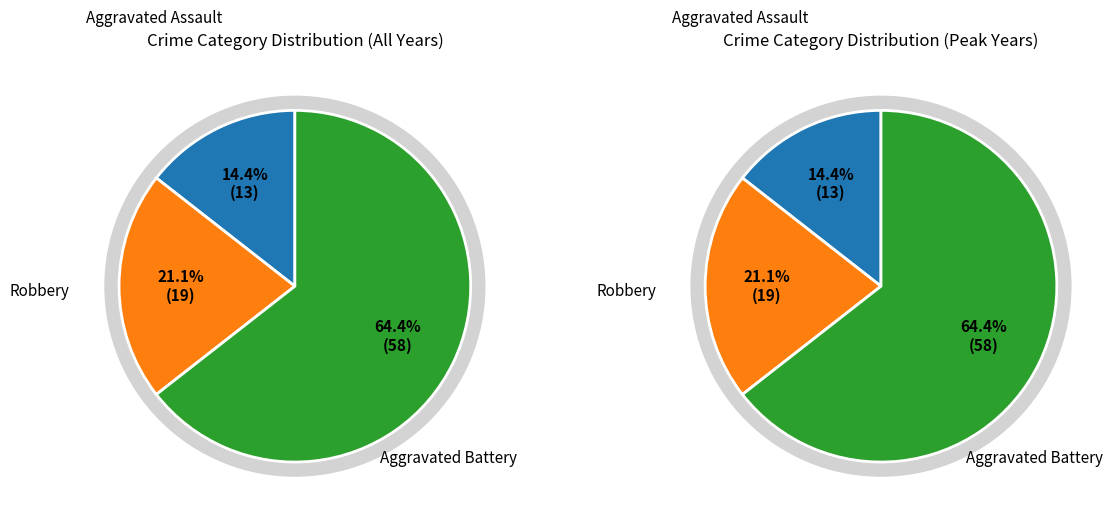

Does Robbery represent more than half of the total?

No